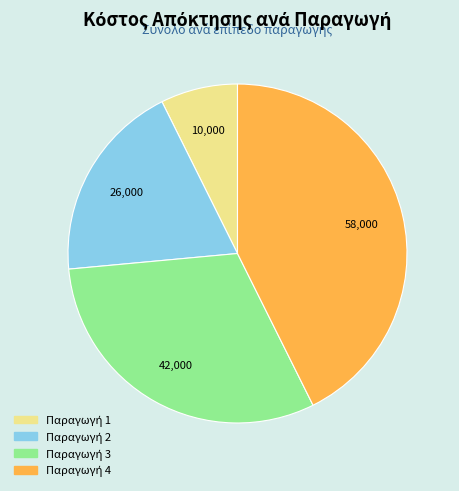

Does any single category account for the majority?

No